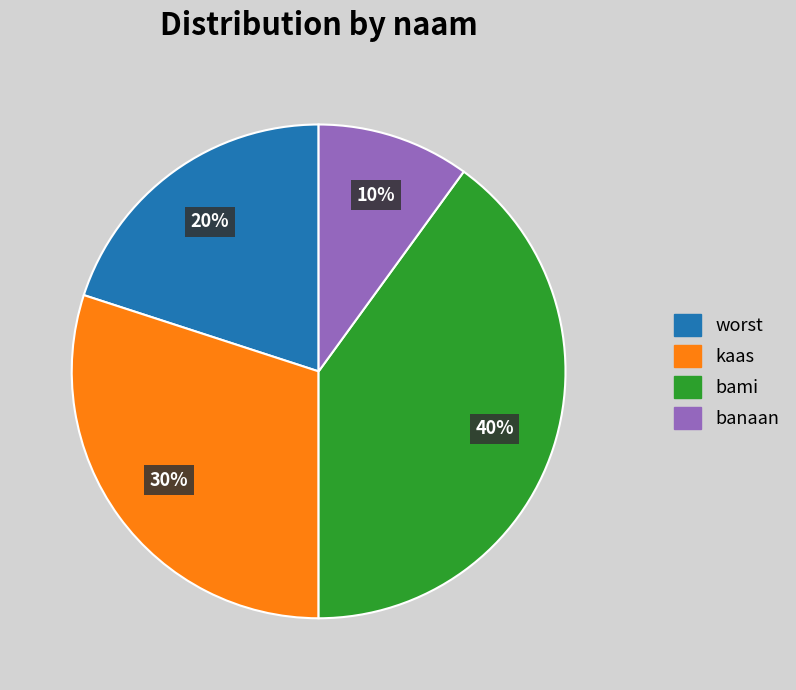

To the nearest percent, what percentage of the pie is bami?

40%